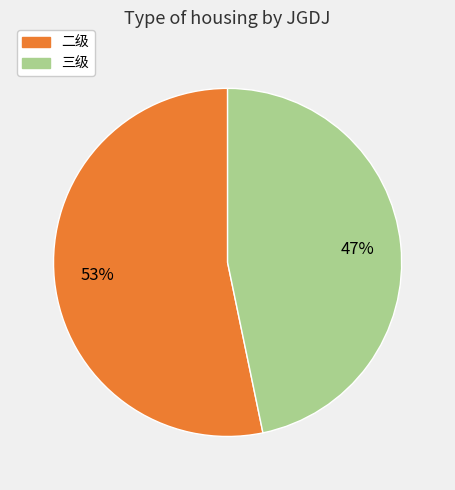

To the nearest percent, what is the average slice percentage?

50%